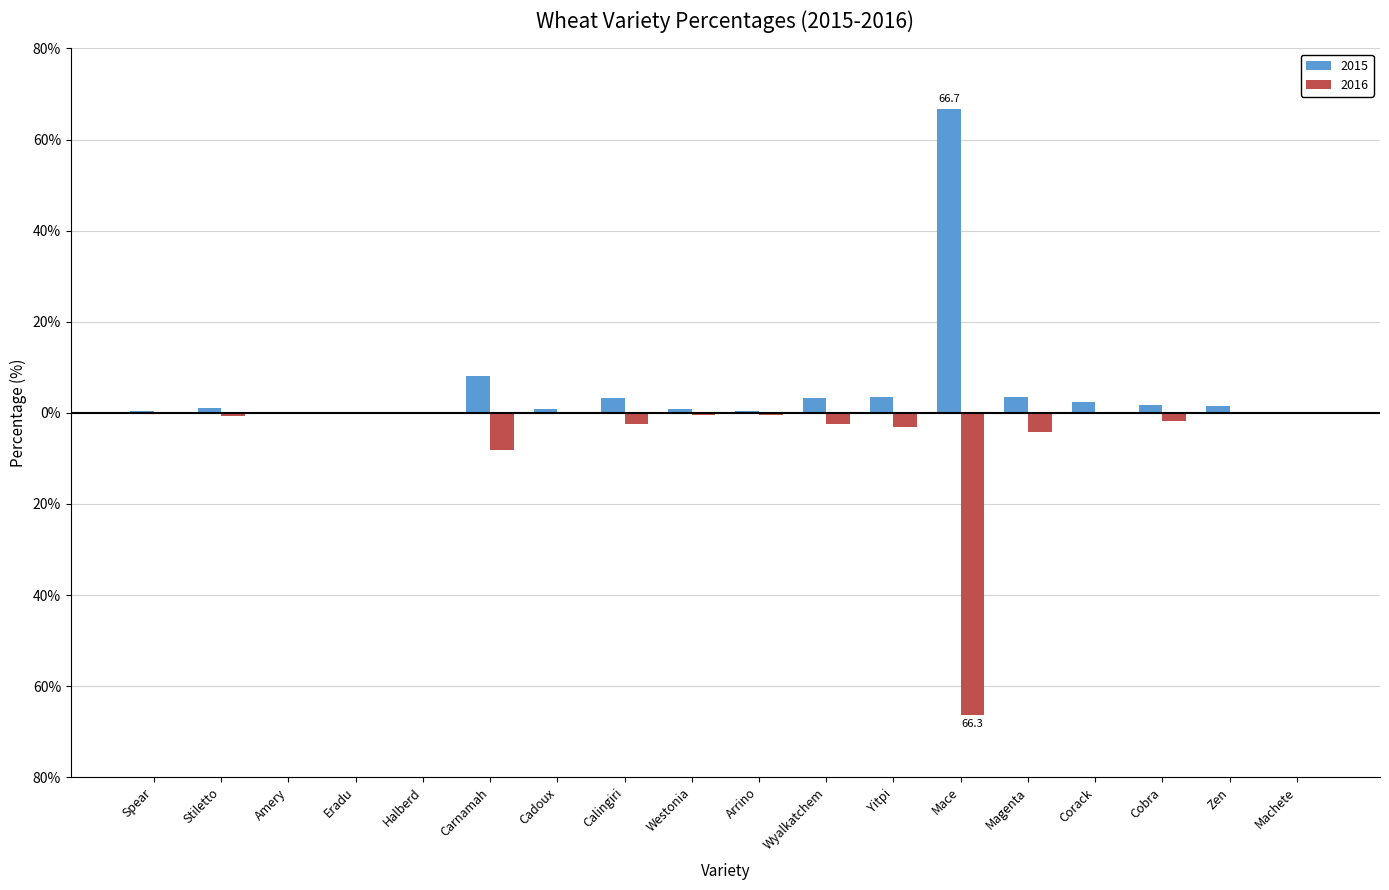

What is the label of the 10th bar from the right?

Westonia